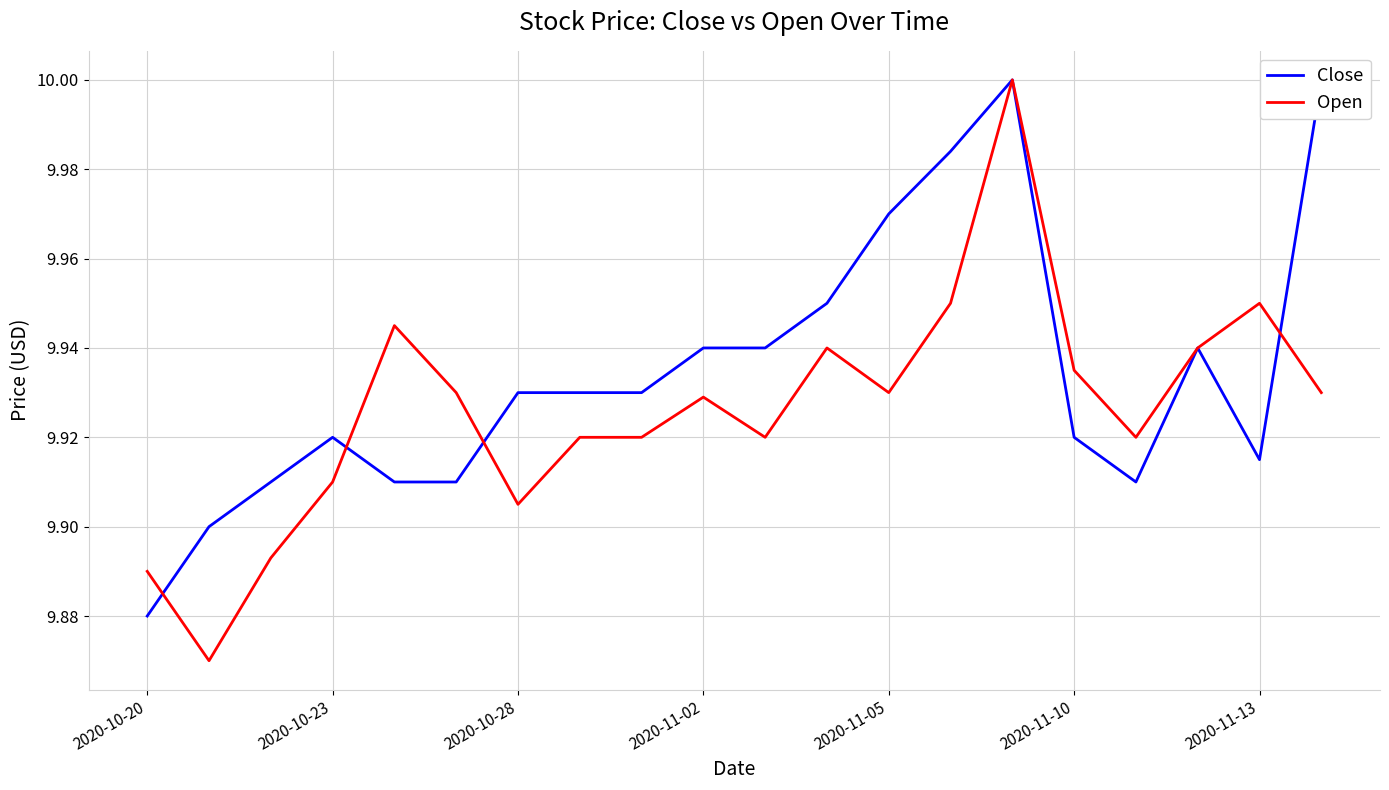

Which series has the widest spread of values?

Open